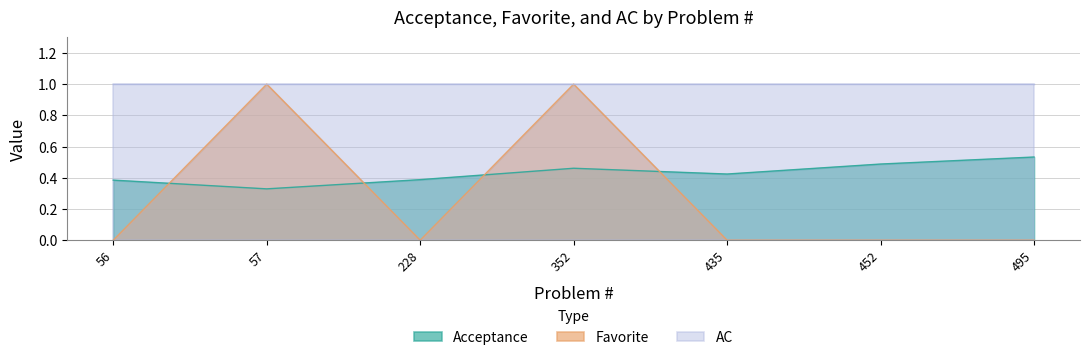

Is it true that Favorite equals -0.5 at 56?

False